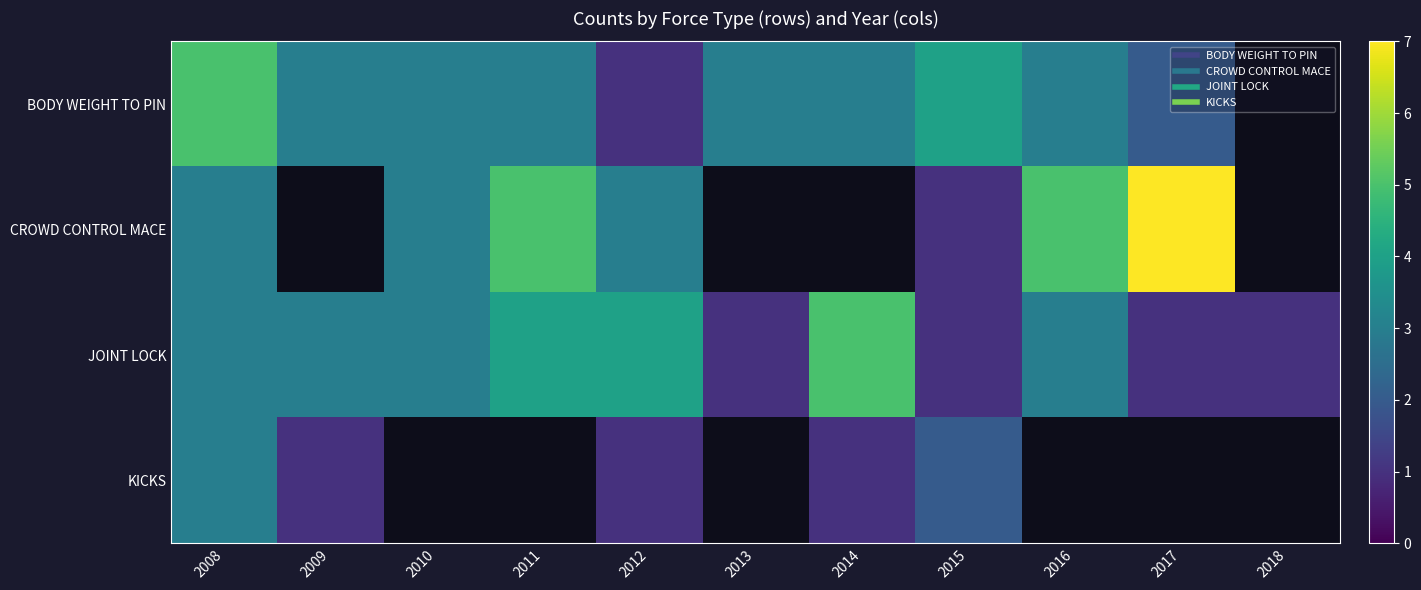

At which category is the sum across all series the highest?

2008